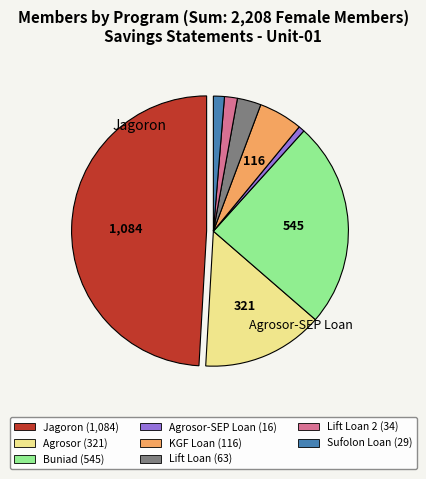

True or false: Lift Loan 2 (34) accounts for 2% of the total.

True